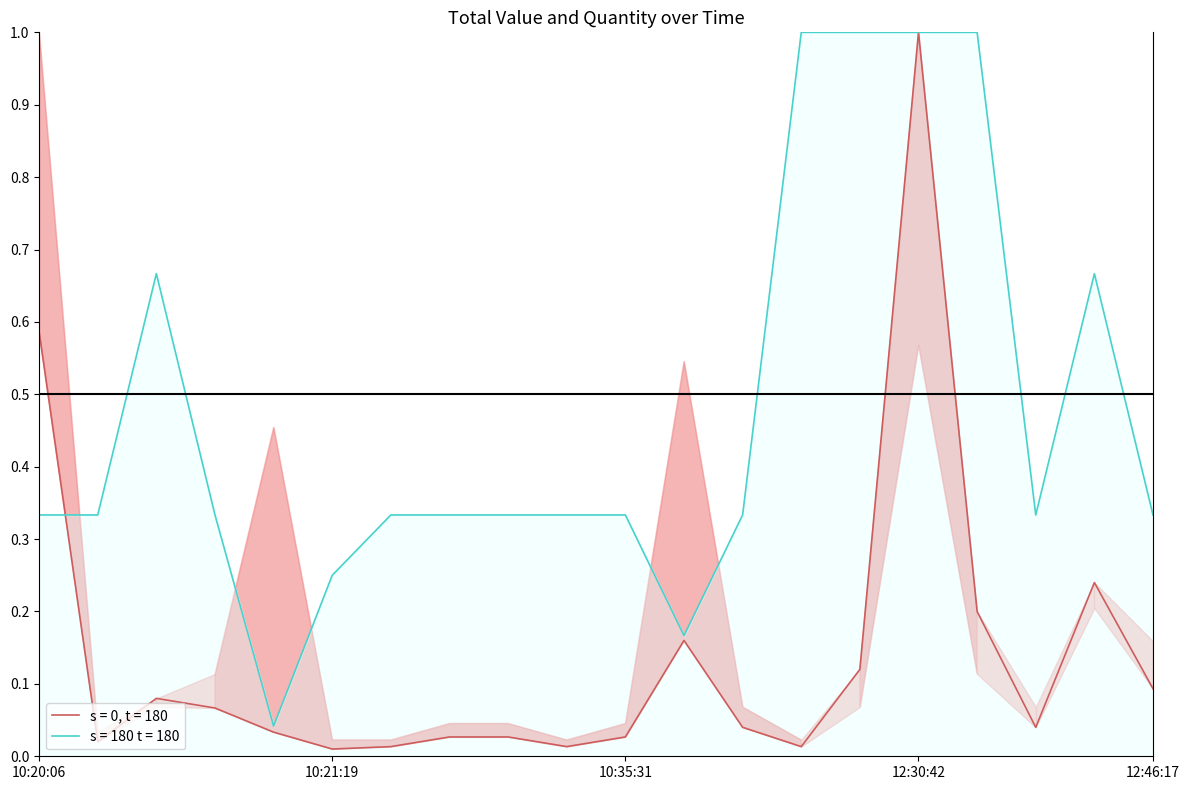

How many series are shown in this chart?

2